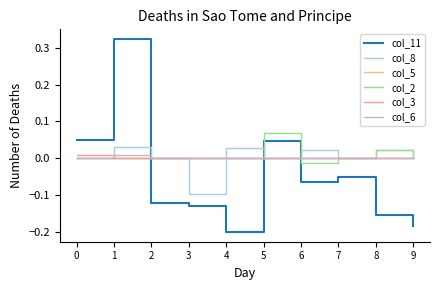

In col_8, how many points are lower than both neighbors (excluding endpoints)?

3